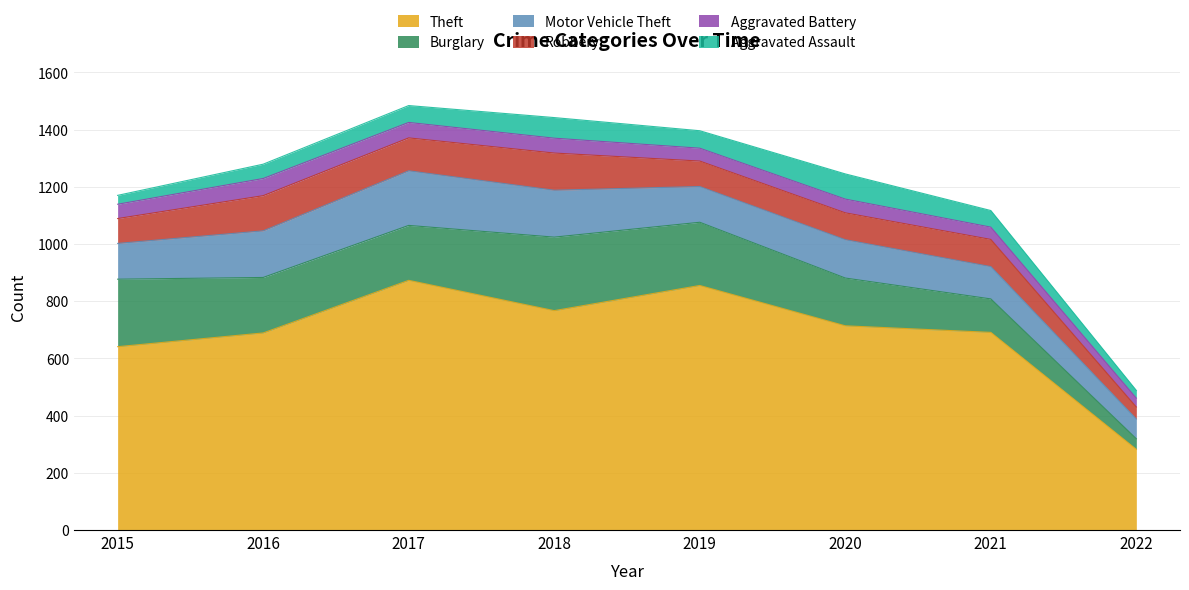

Which series has the largest total across all categories?

Theft